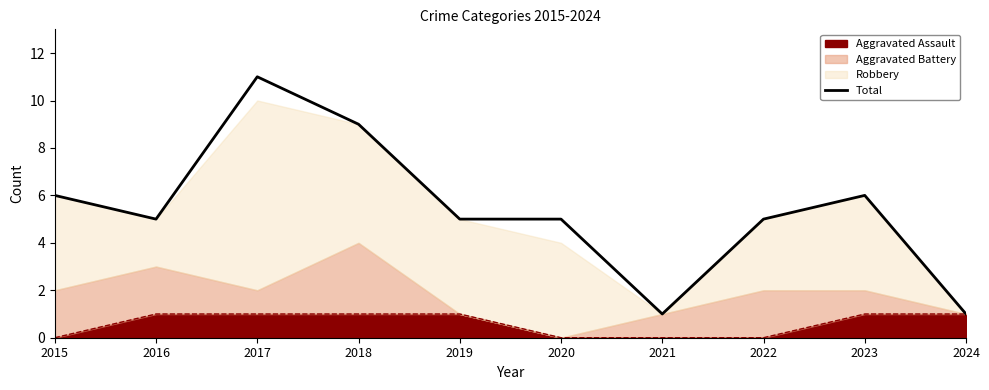

What value does the data have at 2024?

1